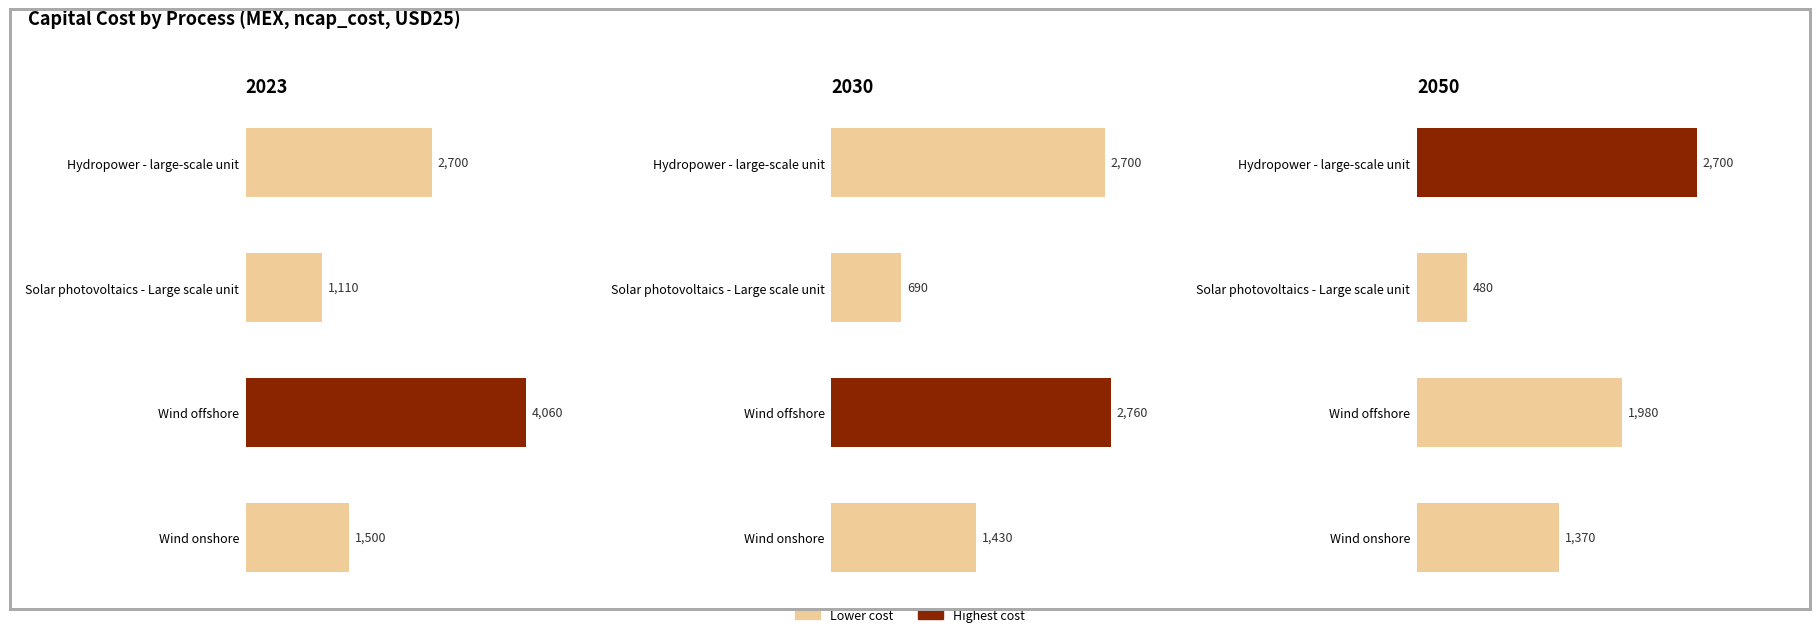

Between Wind offshore and Hydropower - large-scale unit, which is larger?

Wind offshore